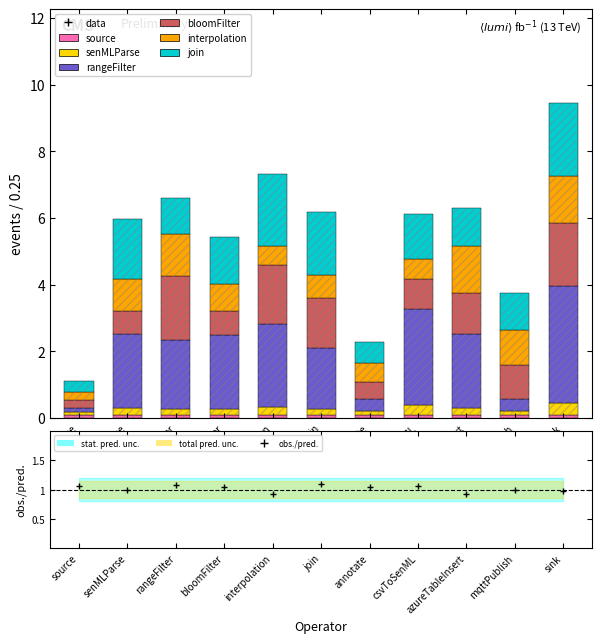

What is the sum of the join values at bloomFilter and azureTableInsert?

2.5